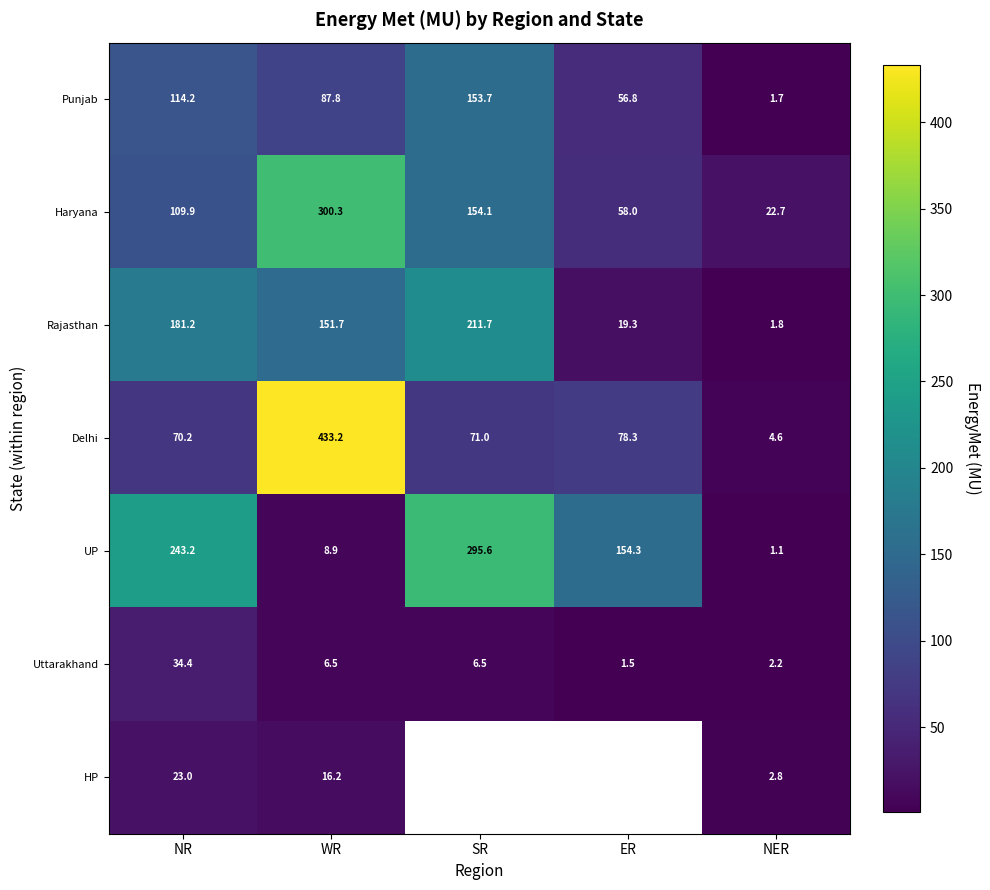

Is the value of Haryana at NR greater than the value of HP at NER?

Yes